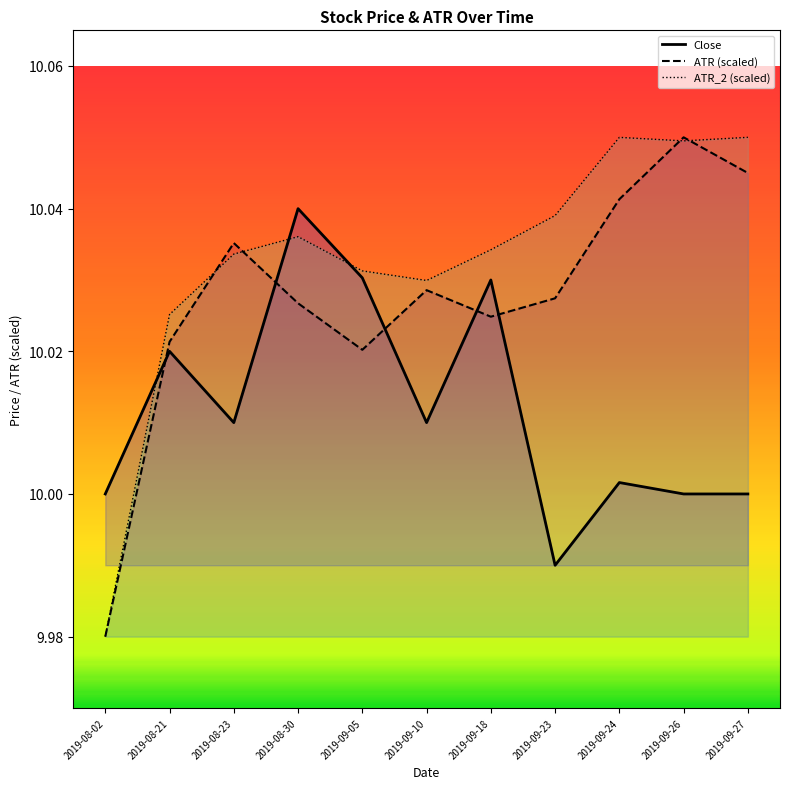

What position from the right is 2019-08-23?

9